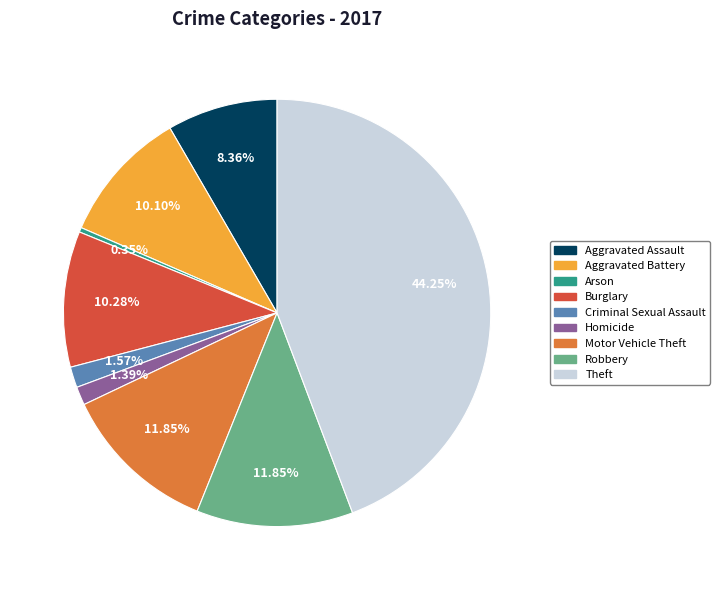

Is the sum of Aggravated Battery and Robbery greater than half?

No